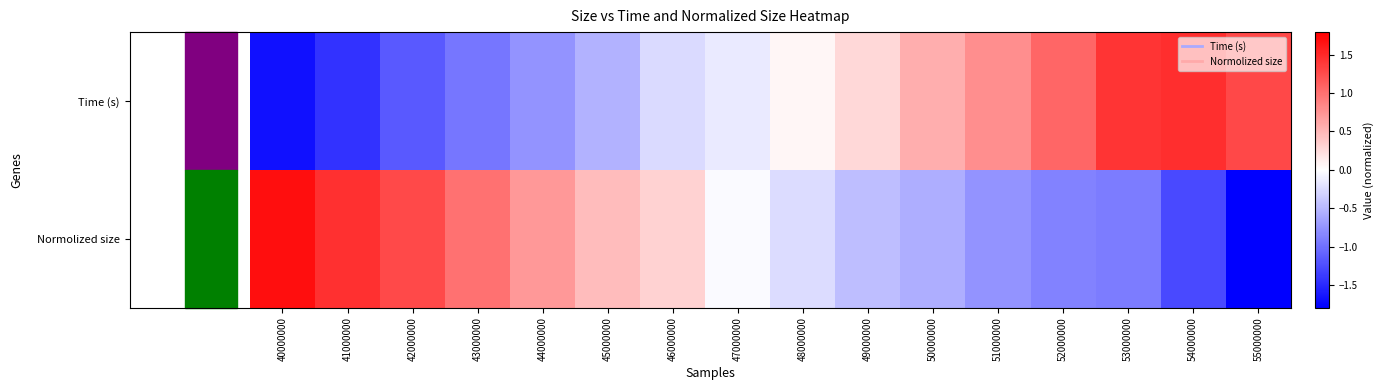

Reading right to left, what are all the values shown in this chart?

Time (s): 55000000=1.3	54000000=1.5	53000000=1.4	52000000=1.1	51000000=0.8	50000000=0.6	49000000=0.3	48000000=0.1	47000000=-0.1	46000000=-0.3	45000000=-0.5	44000000=-0.7	43000000=-1.0	42000000=-1.2	41000000=-1.4	40000000=-1.7
Normolized size: 55000000=-1.8	54000000=-1.3	53000000=-0.9	52000000=-0.9	51000000=-0.7	50000000=-0.6	49000000=-0.5	48000000=-0.2	47000000=-0.0	46000000=0.3	45000000=0.5	44000000=0.7	43000000=1.0	42000000=1.3	41000000=1.5	40000000=1.7